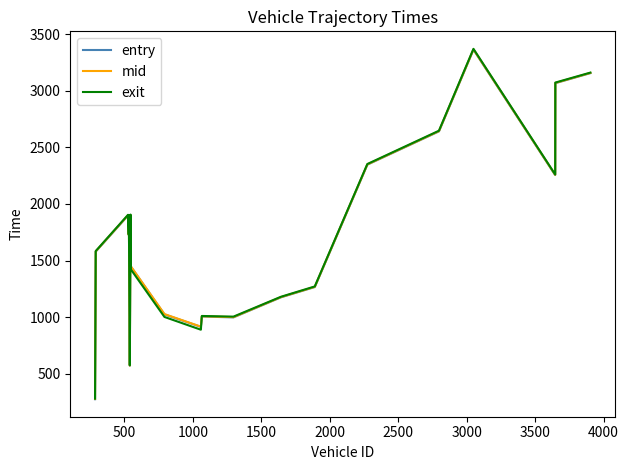

List the series in order of their overall mean, lowest first.

entry, exit, mid